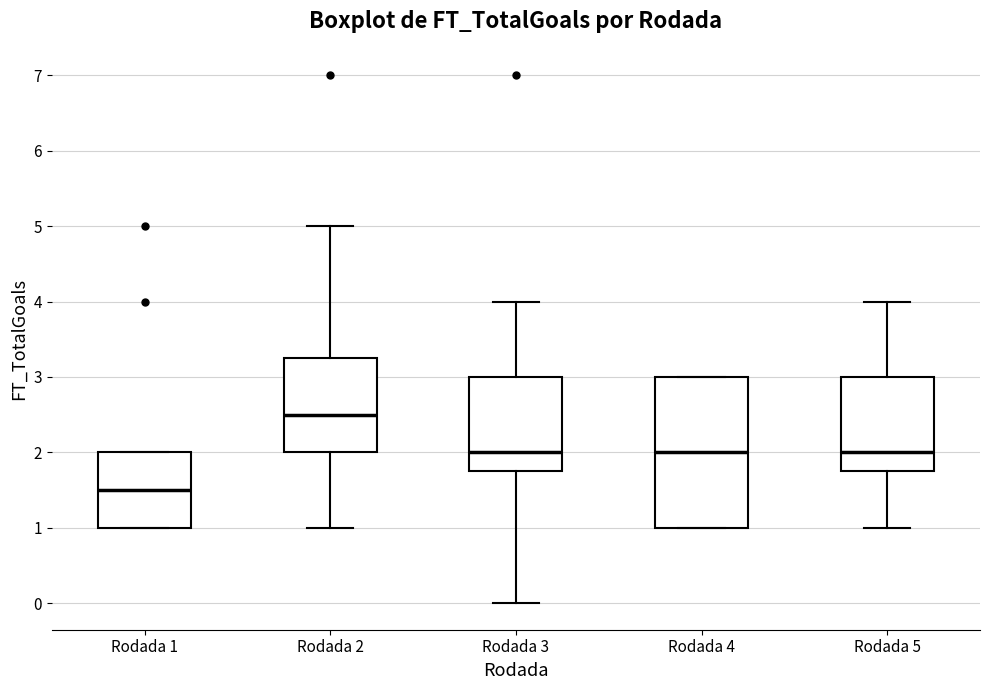

Which box has the lowest median line?

Rodada 1